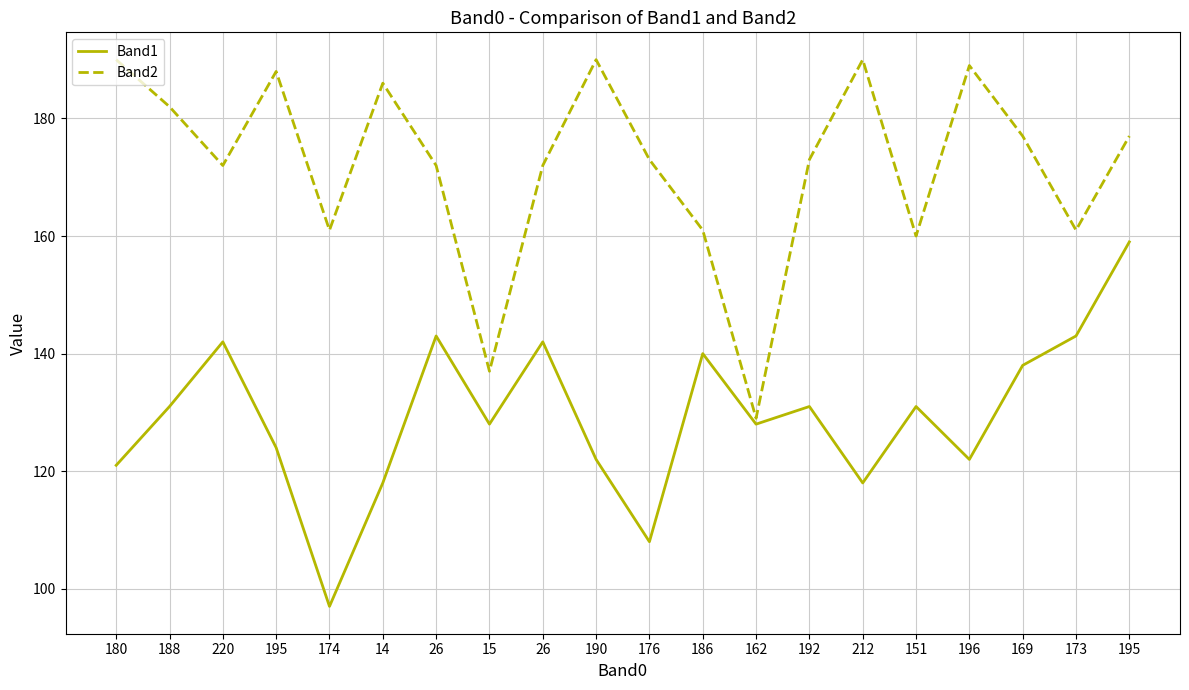

Does the chart have visible grid lines?

Yes